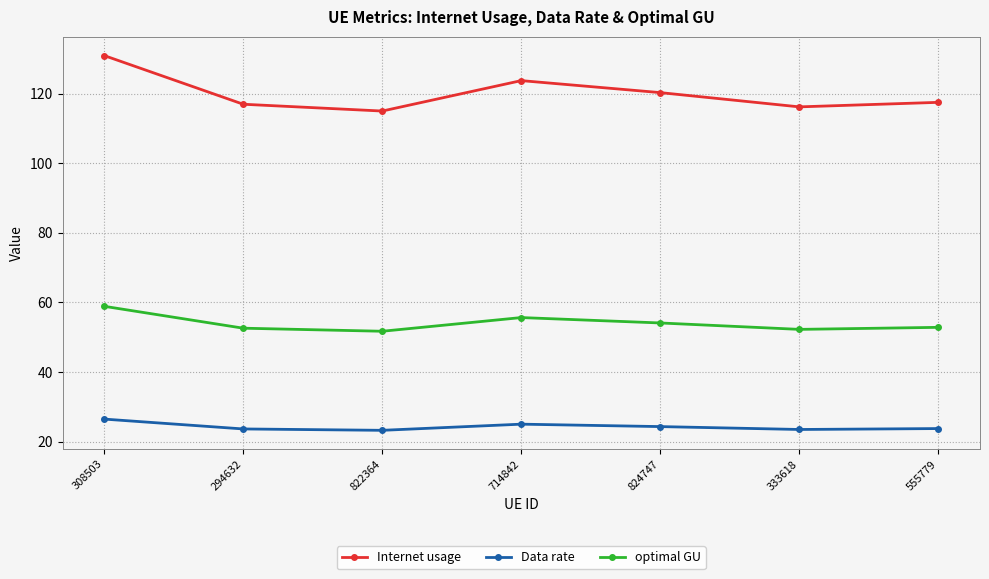

What value does the Internet usage series have at 333618?

116.2